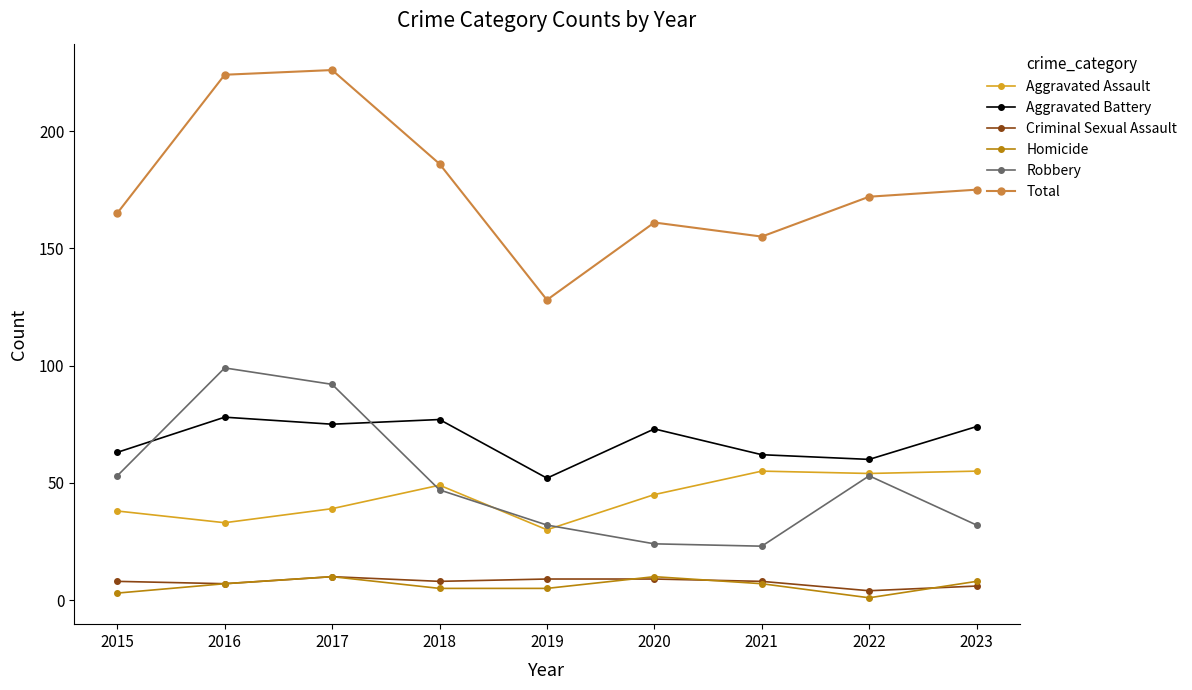

What is the difference between the highest and lowest values at 2018?

181